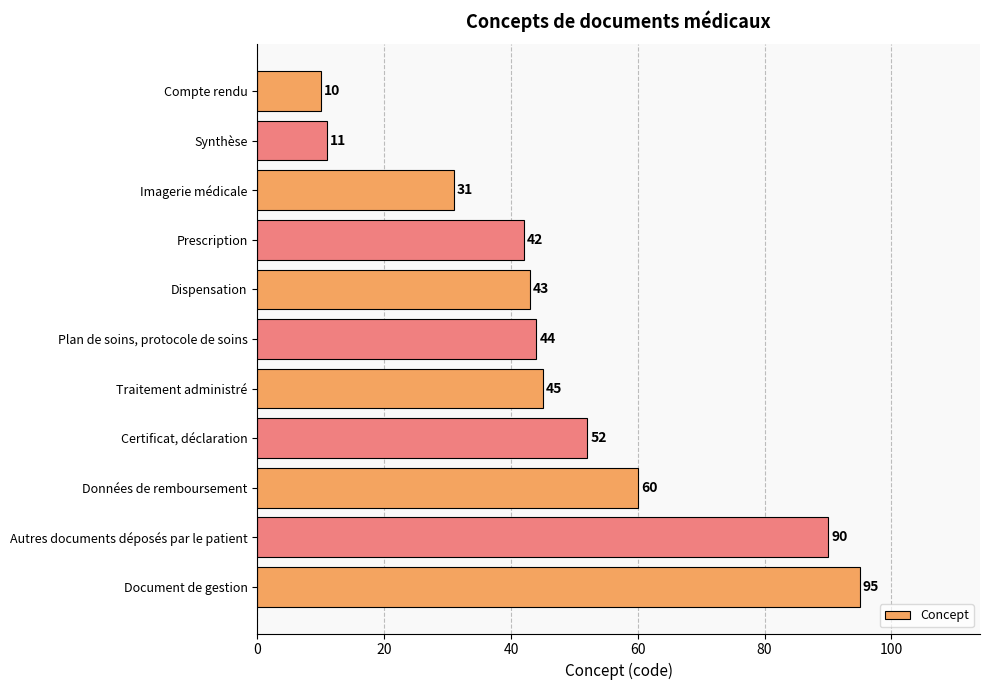

What is the value of the 4th bar from the top?

42